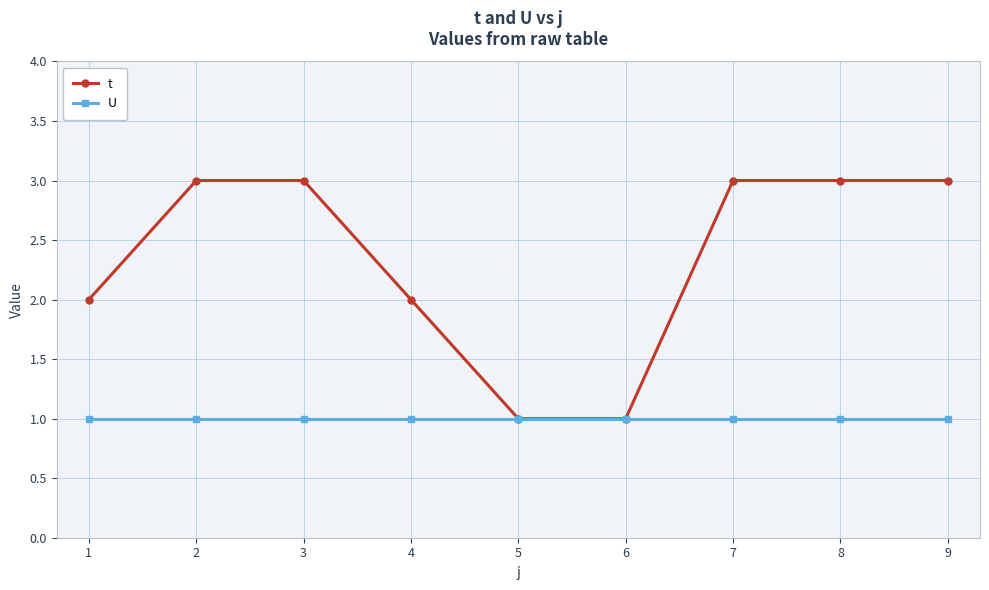

Which series has the largest total across all categories?

t